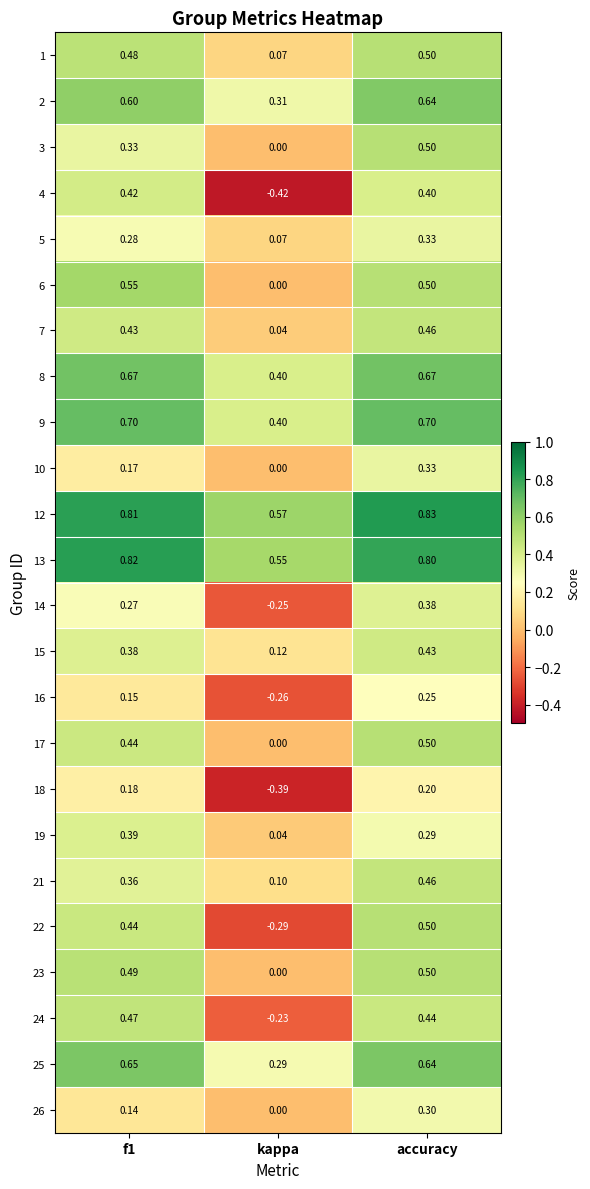

Which category has the highest value across all series?

accuracy